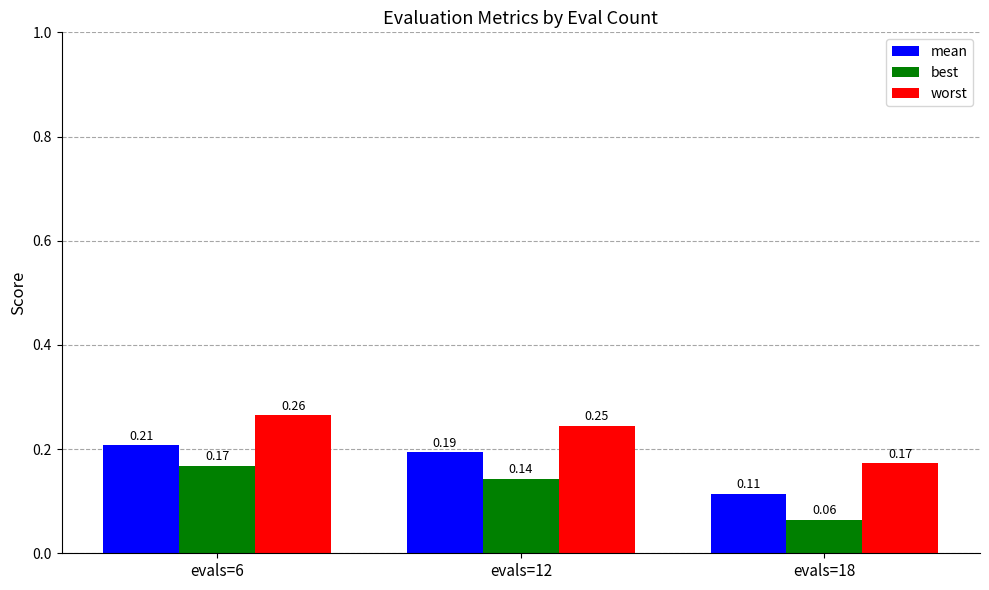

What is the sum of the mean values at evals=6 and evals=12?

0.4